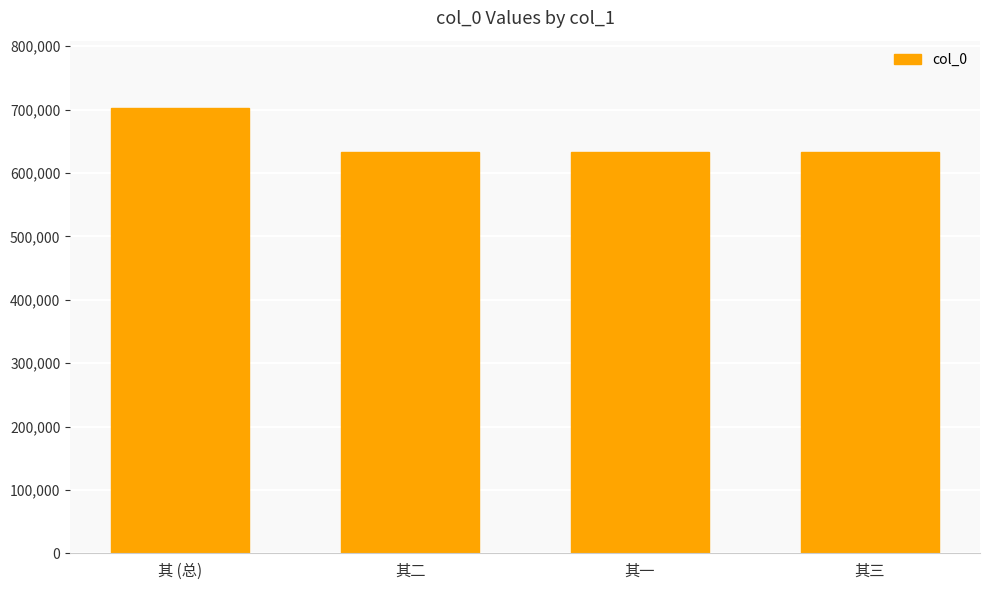

At which category does the chart reach its peak across all series?

其 (总)